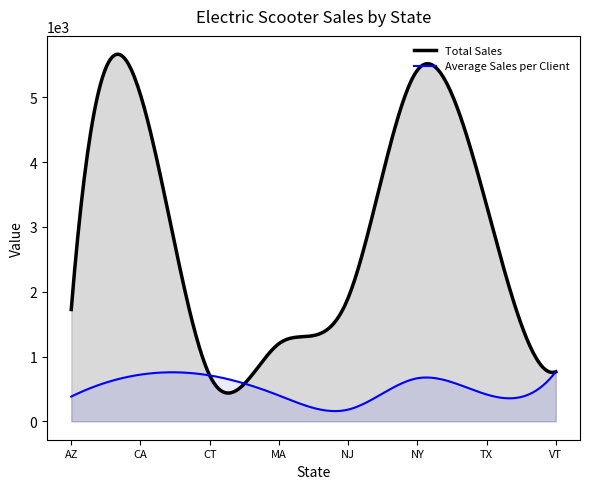

The Average Sales per Client series shows 302.1 at CA. True or false?

False